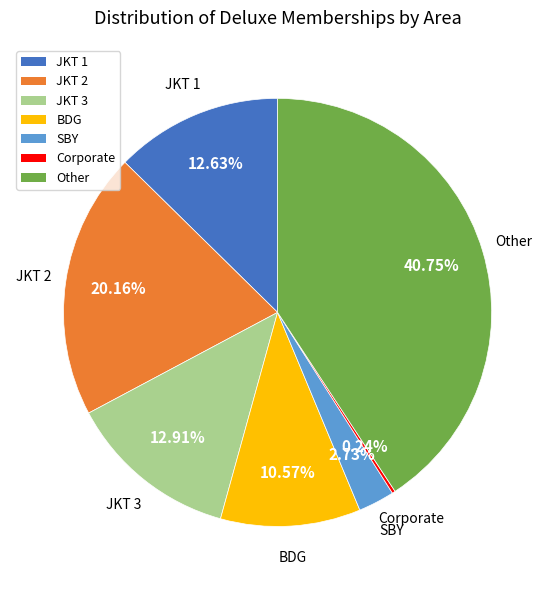

Does any single category account for the majority?

No